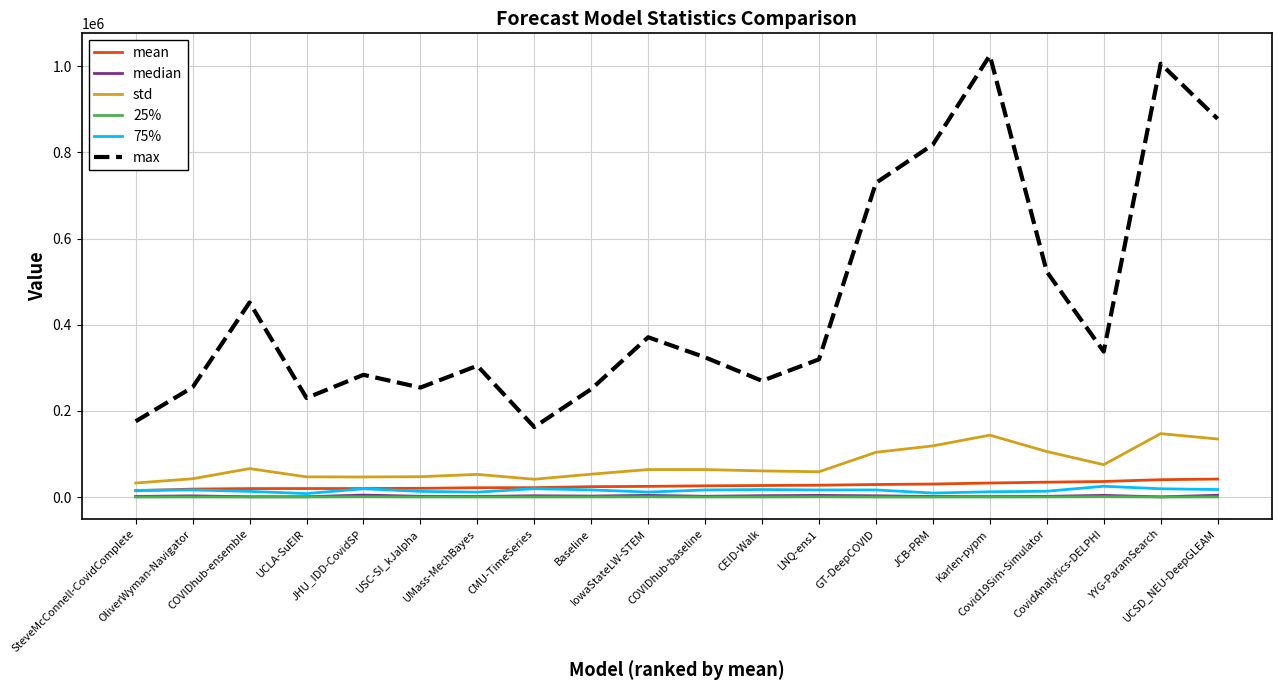

What is the sum of all median values?

46100.7